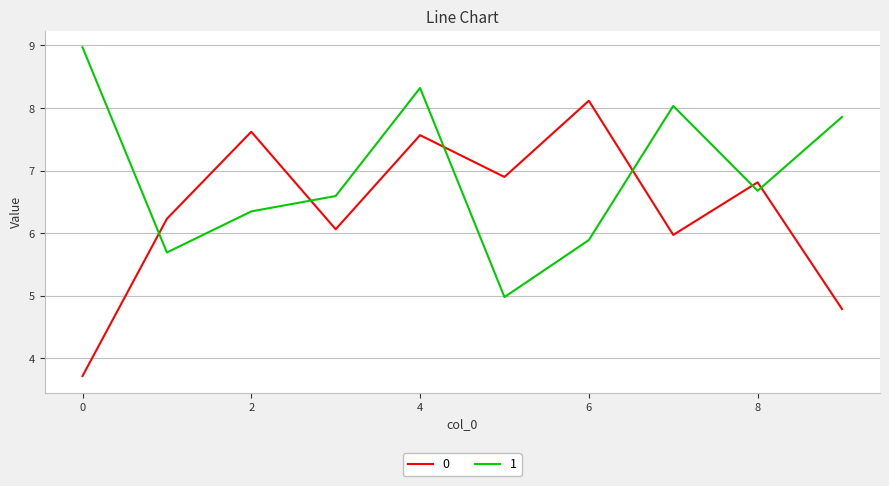

How many times do 1 and 0 cross each other?

6